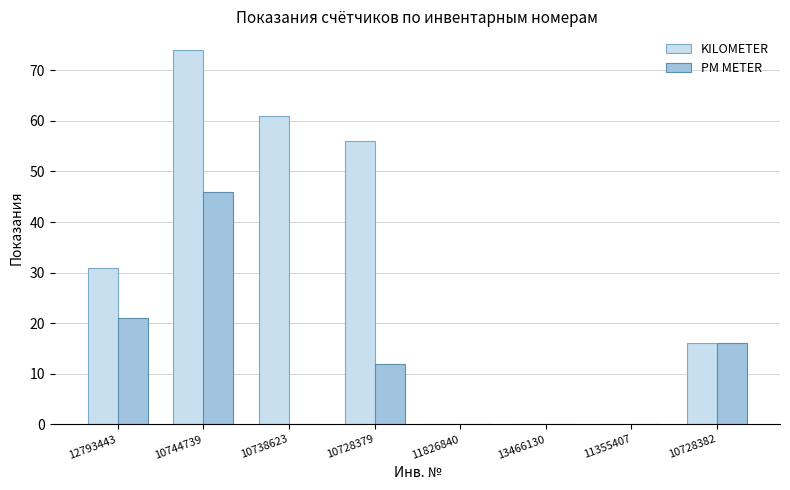

What is the maximum value for PM METER?

46